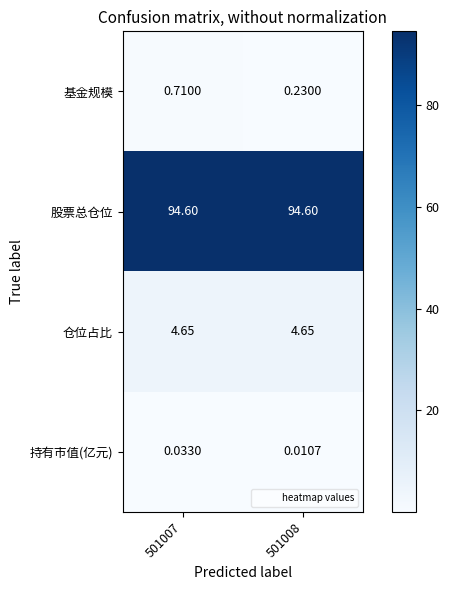

Rank the series at 501007 from highest to lowest value.

股票总仓位, 仓位占比, 基金规模, 持有市值(亿元)